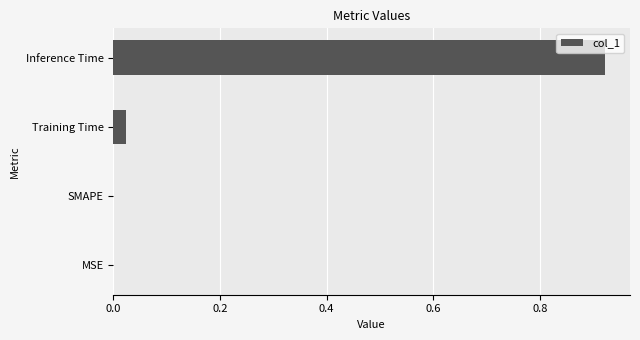

Are the bars horizontal?

Yes